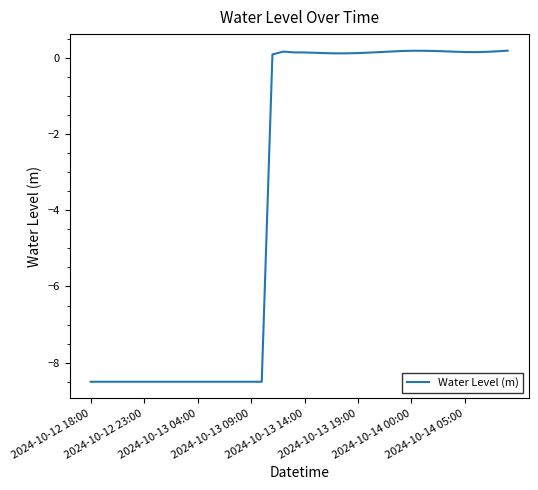

Does the chart display data point markers on the line(s)?

No